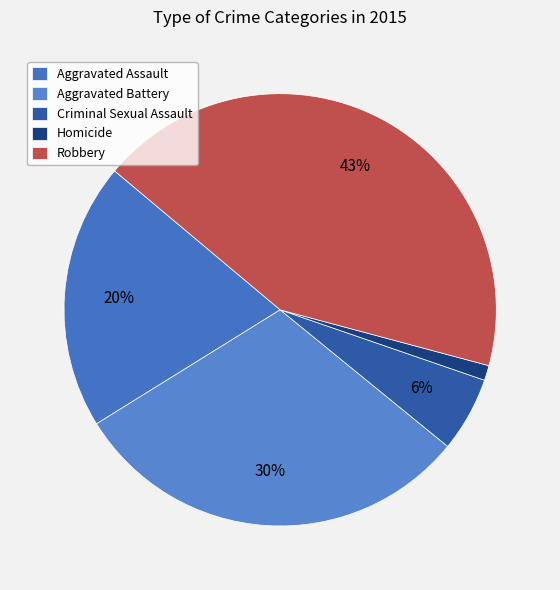

To the nearest percent, what is the difference between the largest and smallest slice percentages?

42%